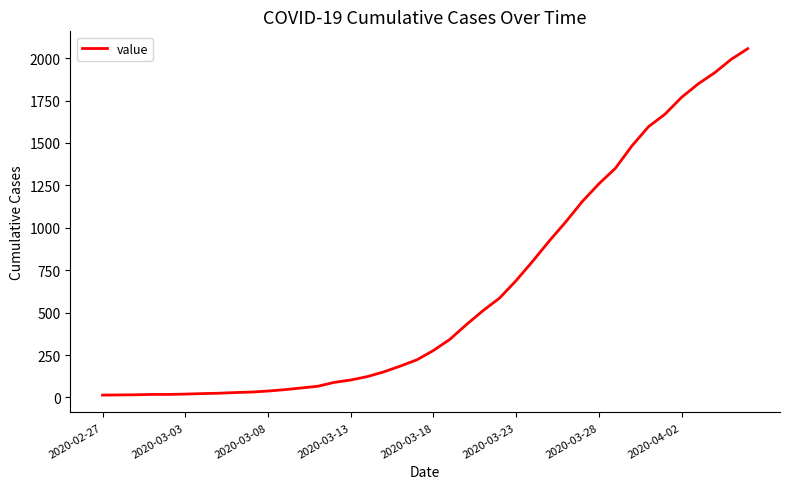

What is the difference between the maximum and minimum values?

2042